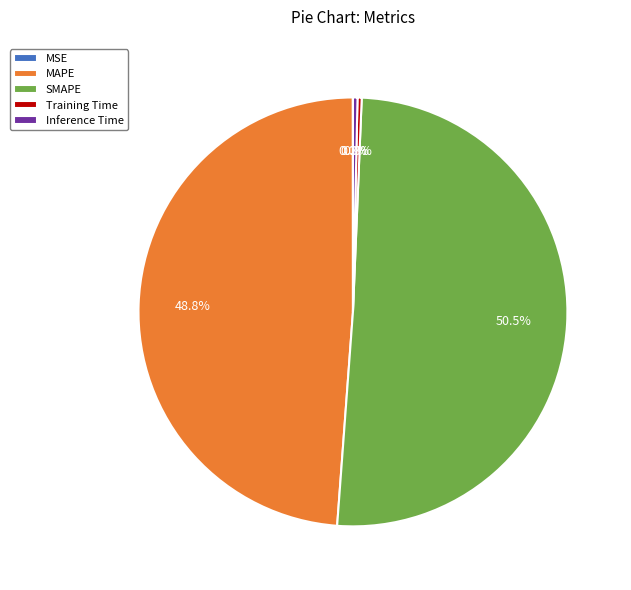

Which category has the biggest portion of the pie?

SMAPE